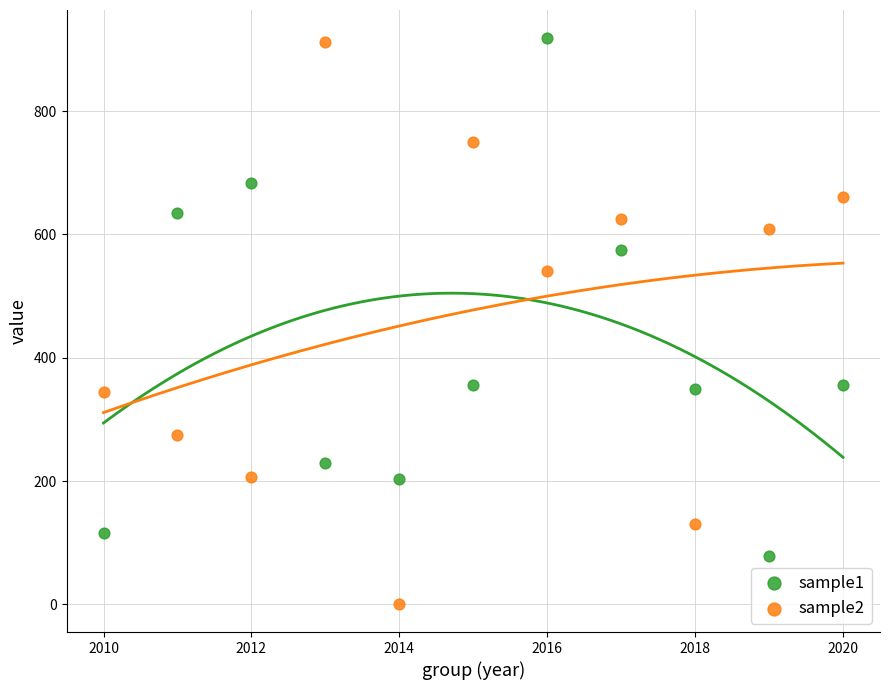

Across all series, what Y value is closest to 459?

541